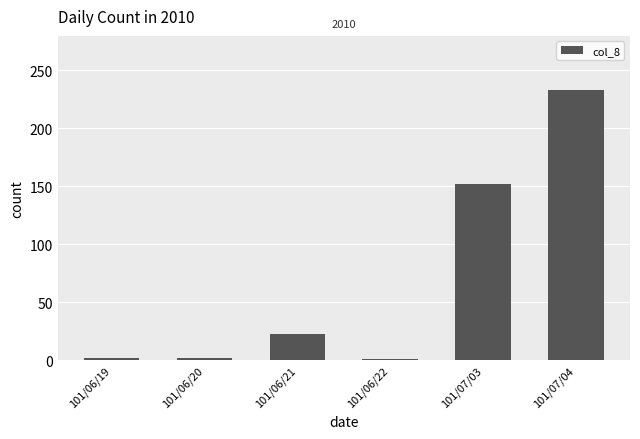

Which label corresponds to the largest value in the chart?

101/07/04